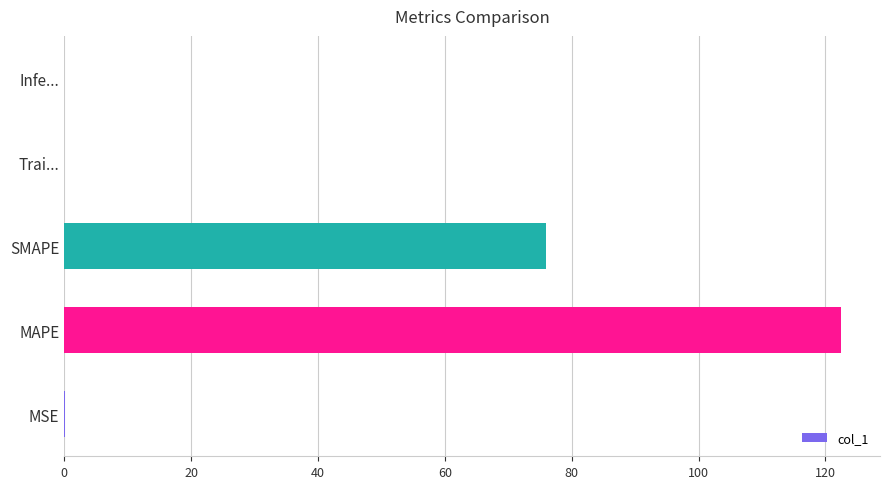

At which category does the chart reach its peak across all series?

MAPE